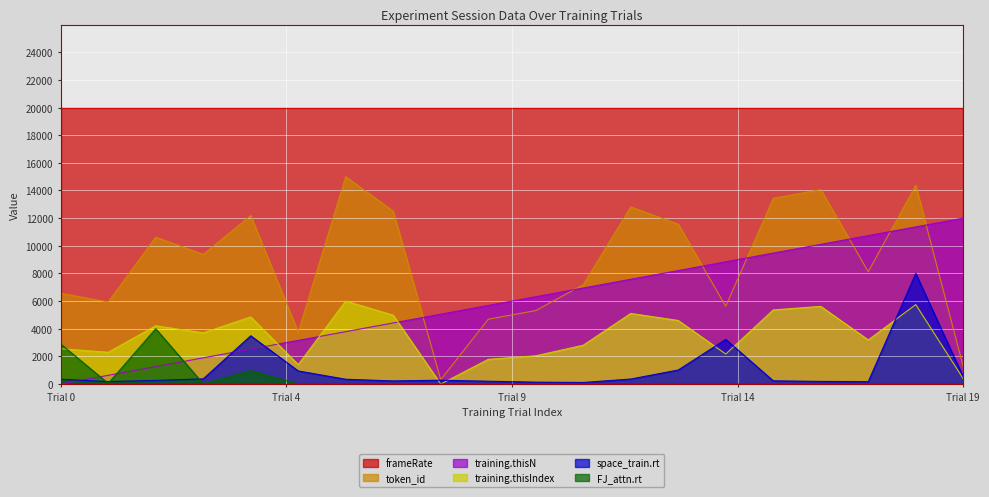

True or false: FJ_attn.rt has a value of 2655.0 at 10.

False